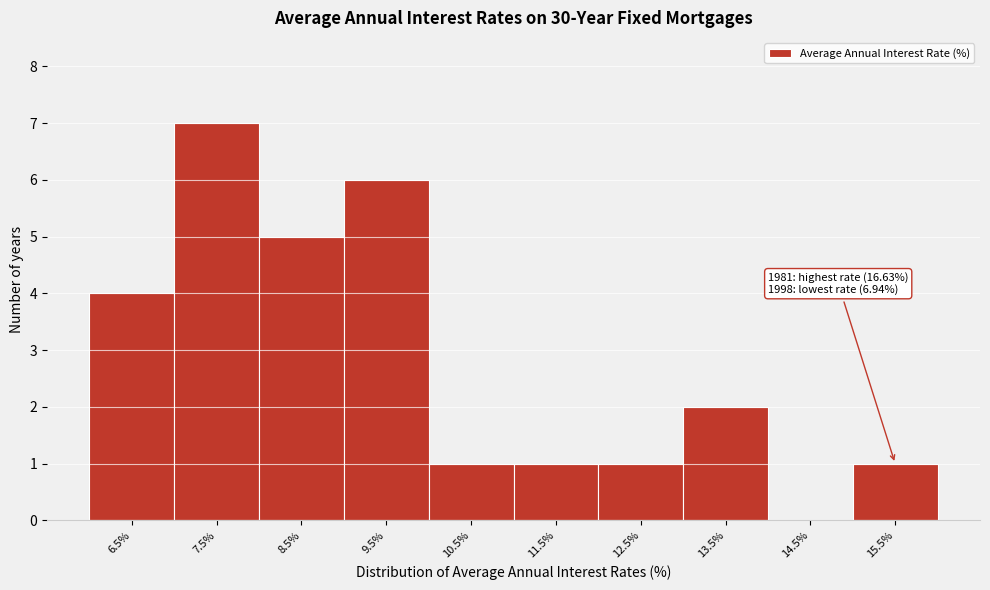

Reading left to right, what are all the values shown in this chart?

6.5%=4	7.5%=7	8.5%=5	9.5%=6	10.5%=1	11.5%=1	12.5%=1	13.5%=2	14.5%=0	15.5%=1